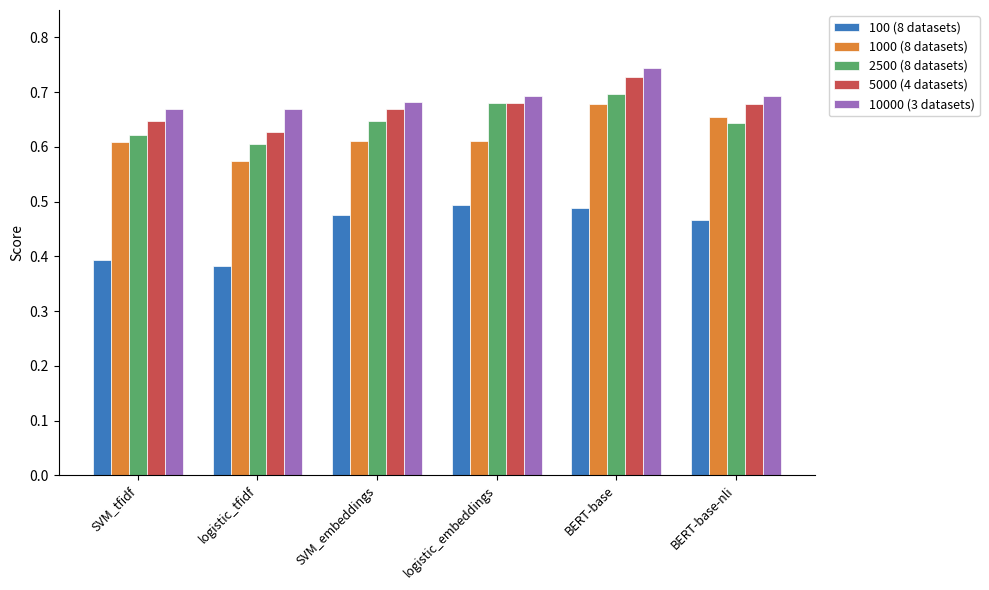

Which series has the largest total across all categories?

10000 (3 datasets)